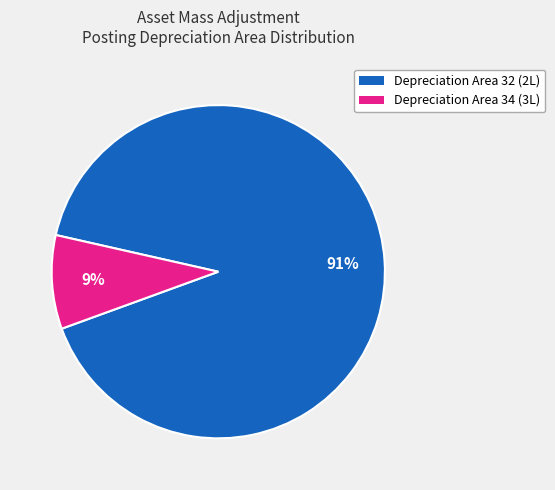

To the nearest percent, what is the difference between the largest and smallest slice percentages?

82%